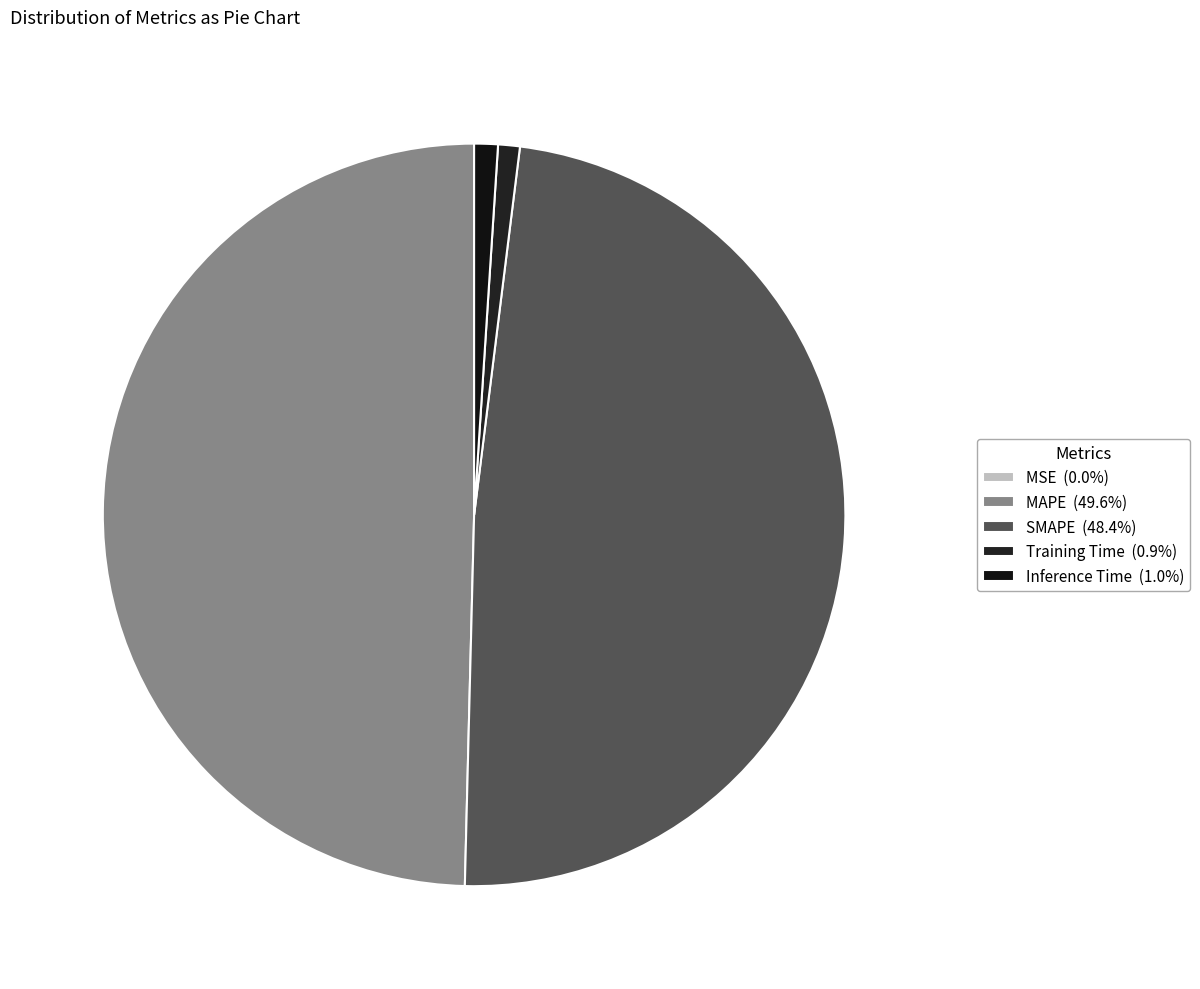

To the nearest percent, what is the difference between the SMAPE and Inference Time slice percentages?

47%